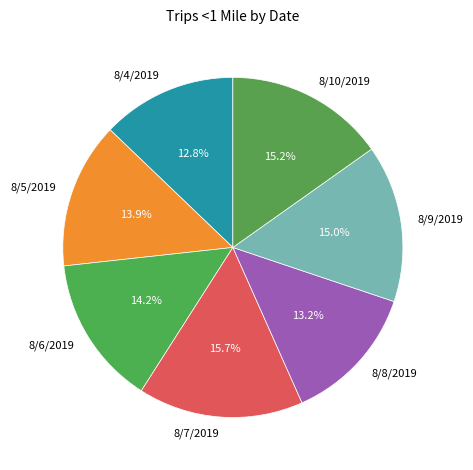

To the nearest percent, what is the combined percentage of 8/10/2019 and 8/5/2019?

29%